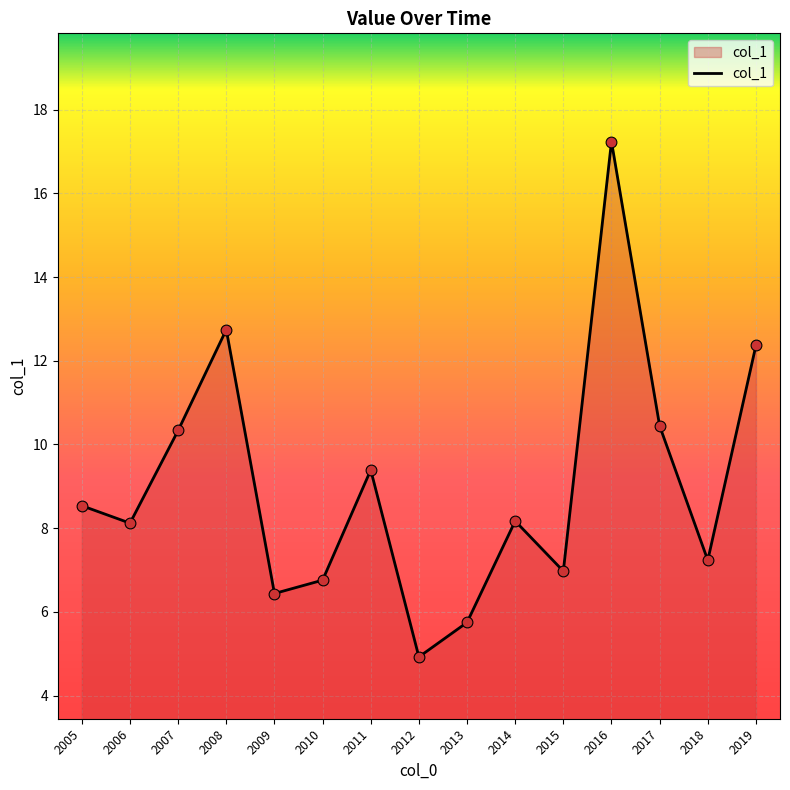

What is the change in value from 2009 to 2014?

+1.7